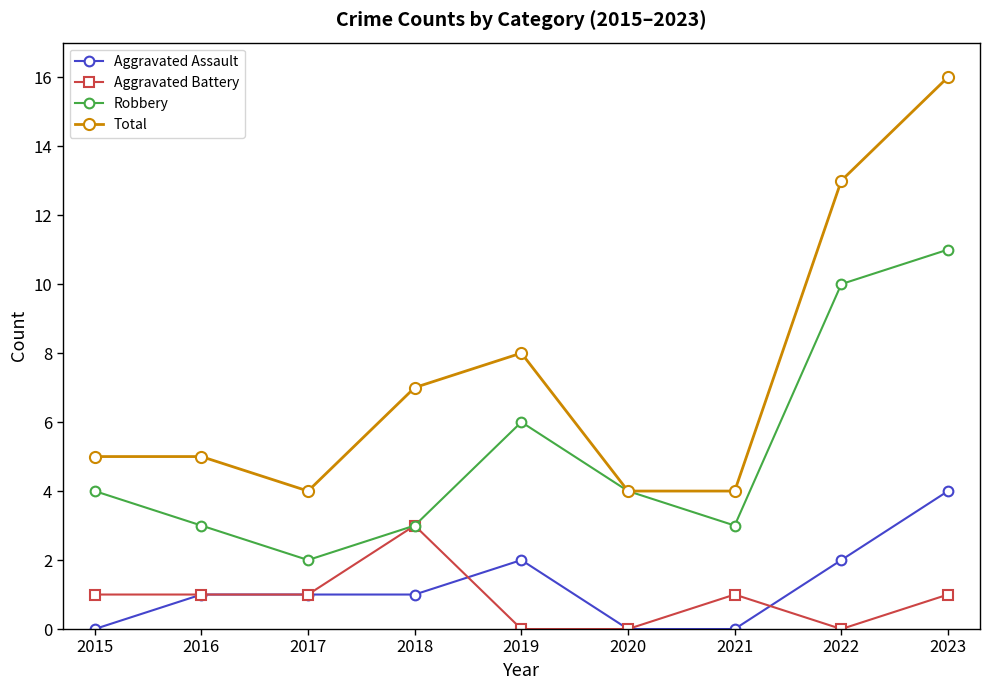

What is the total value across all series at 2022?

25